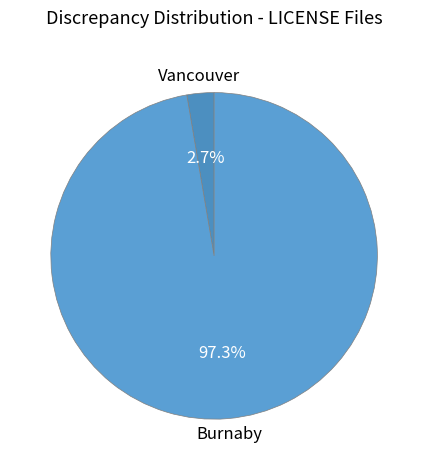

To the nearest percent, what is the difference between the largest and smallest slice percentages?

95%